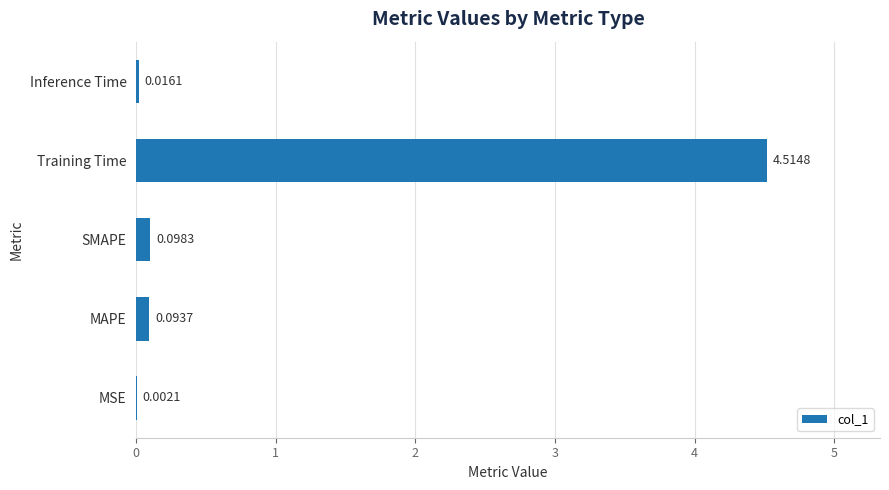

Which category has the highest value across all series?

Training Time